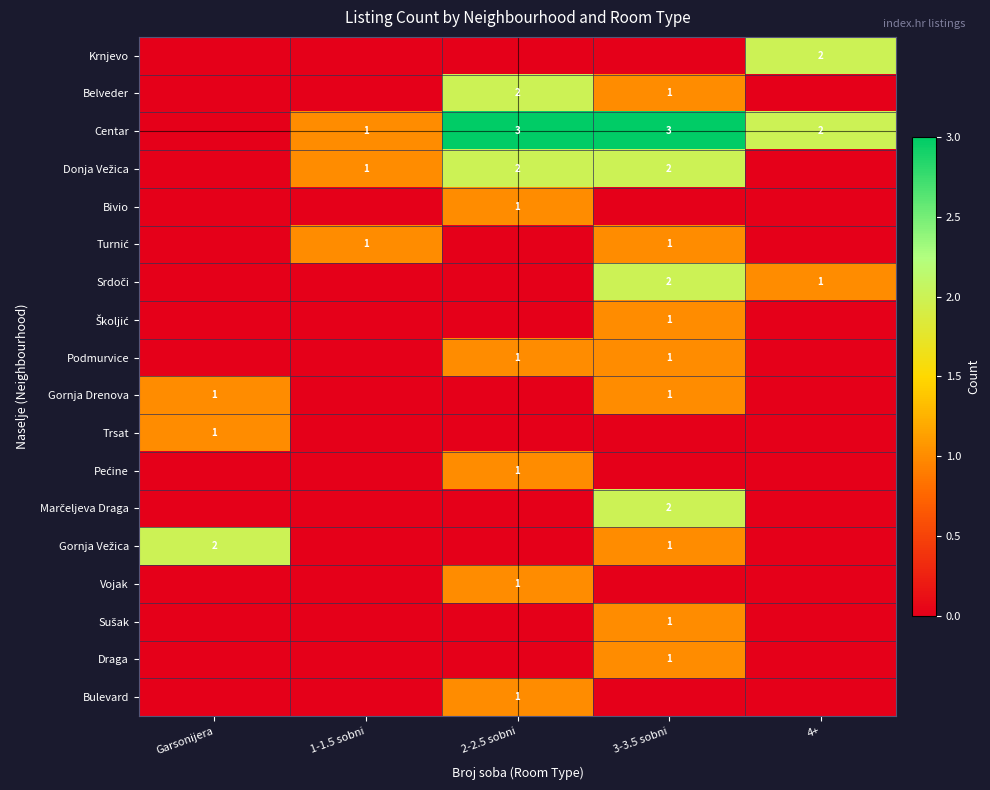

True or false: Belveder has a value of 1 at 2-2.5 sobni.

False